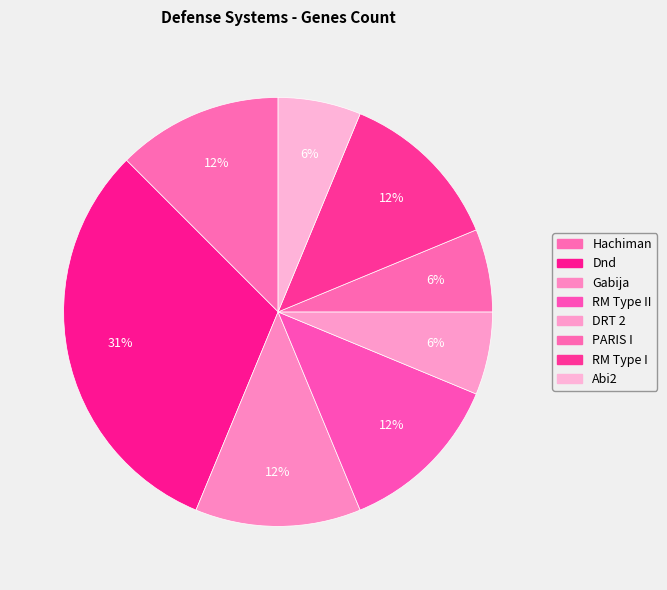

Count the number of slices in the pie.

8